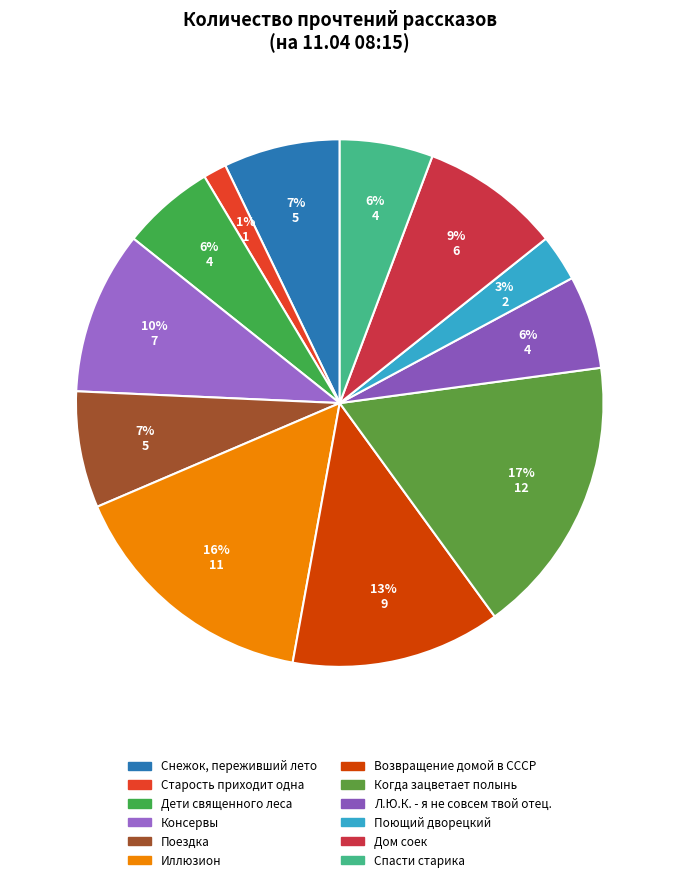

How many slices are in this pie chart?

12